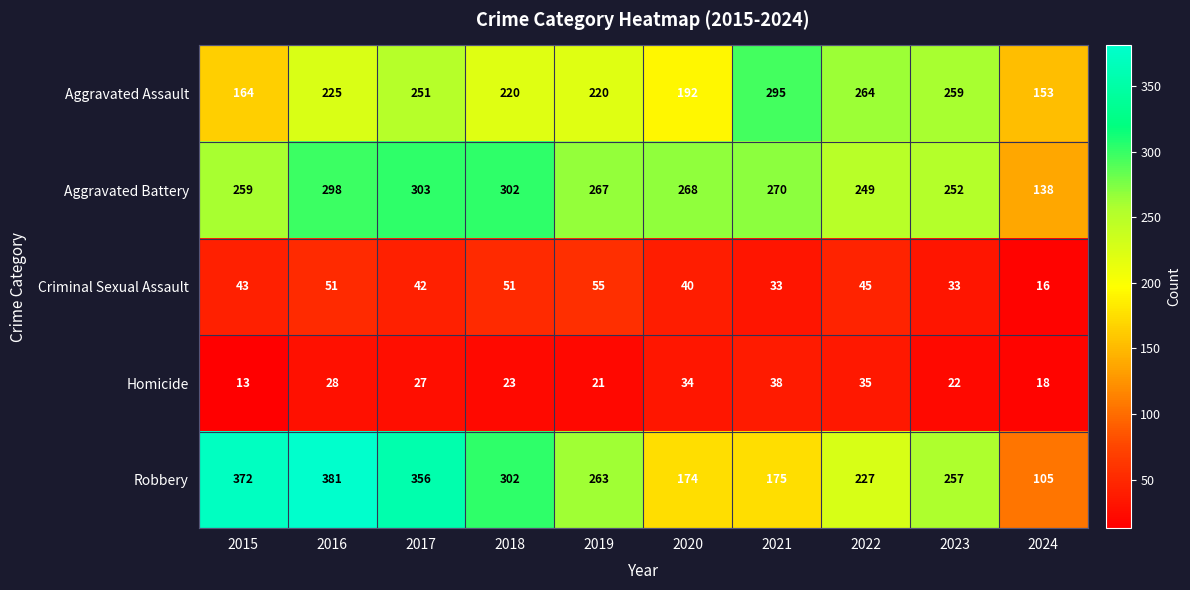

What is the smallest value displayed?

13